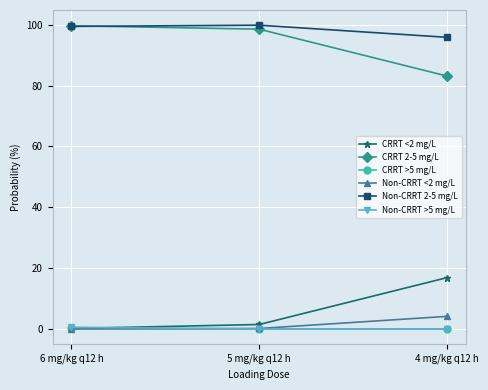

What is the spread (max minus min) of values at 5 mg/kg q12 h?

99.8